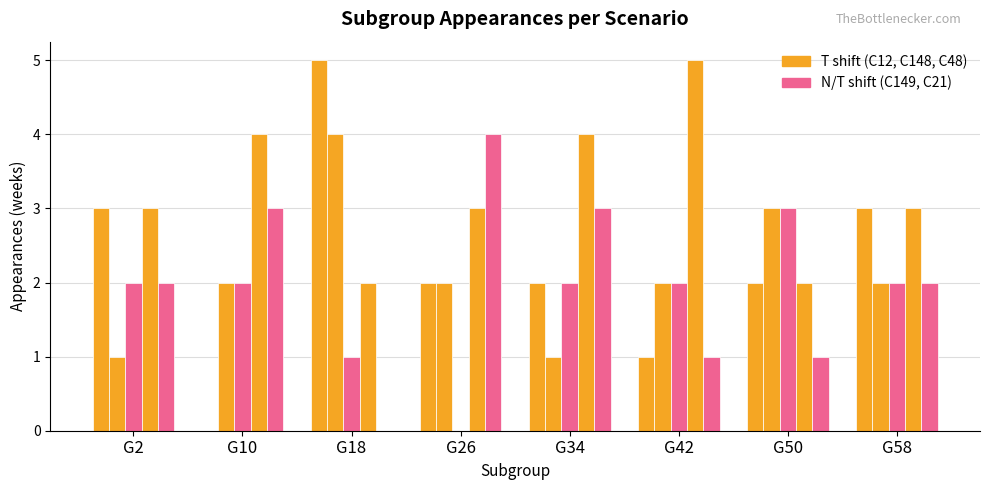

Are the bars horizontal?

No